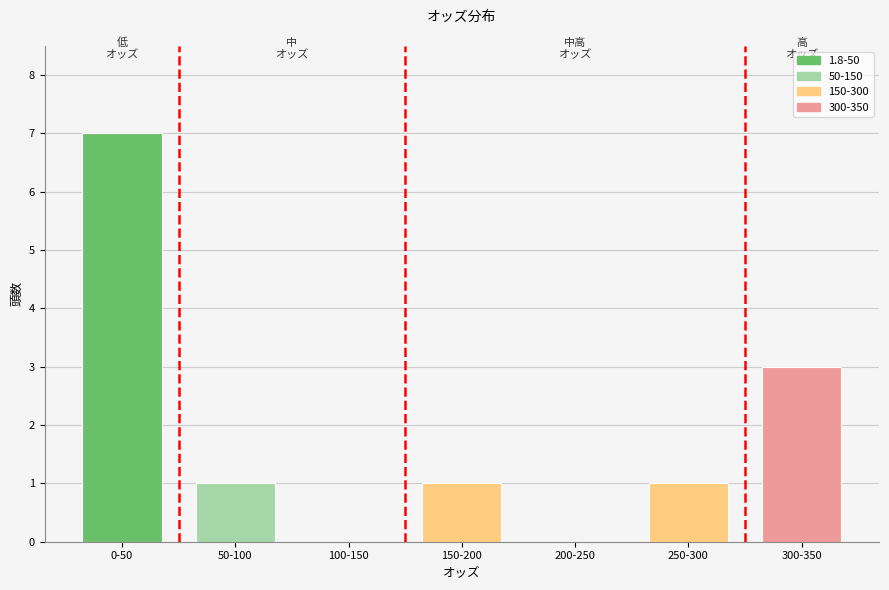

Reading left to right, transcribe all the data shown in this chart.

0-50=7	50-100=1	100-150=0	150-200=1	200-250=0	250-300=1	300-350=3